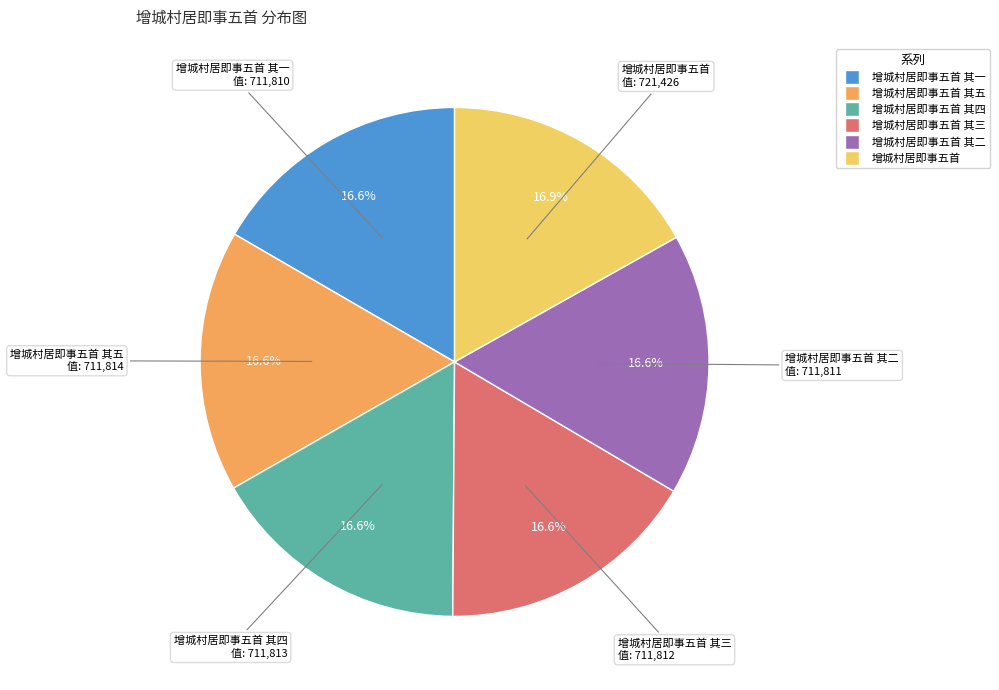

Does any single category account for the majority?

No